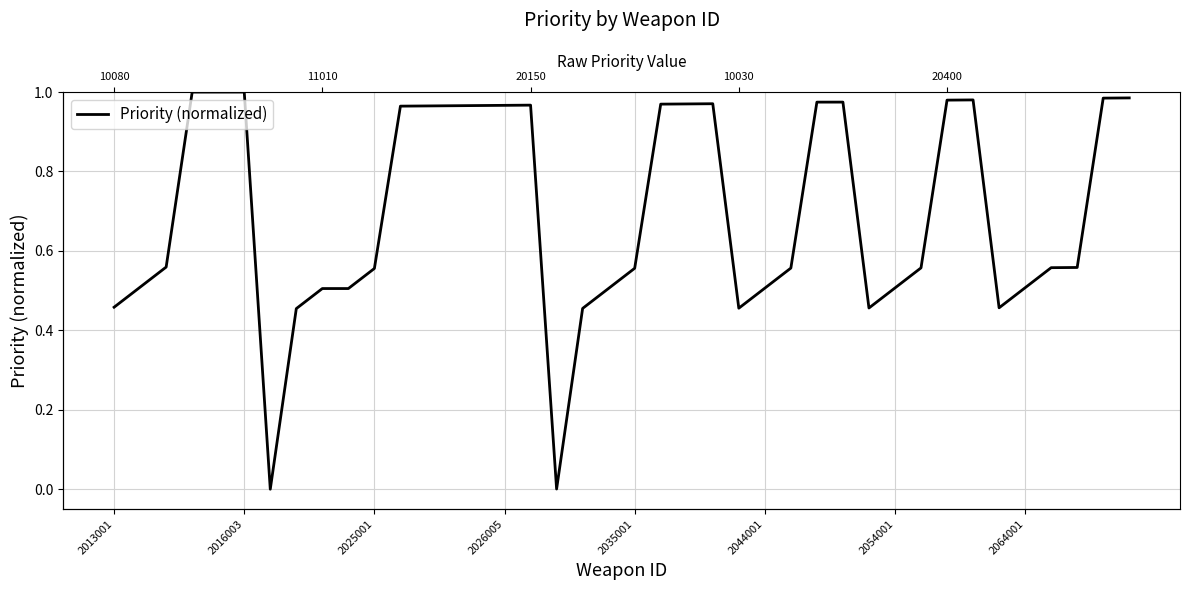

How many interior local valleys (lower than both neighbors) does the data have?

5